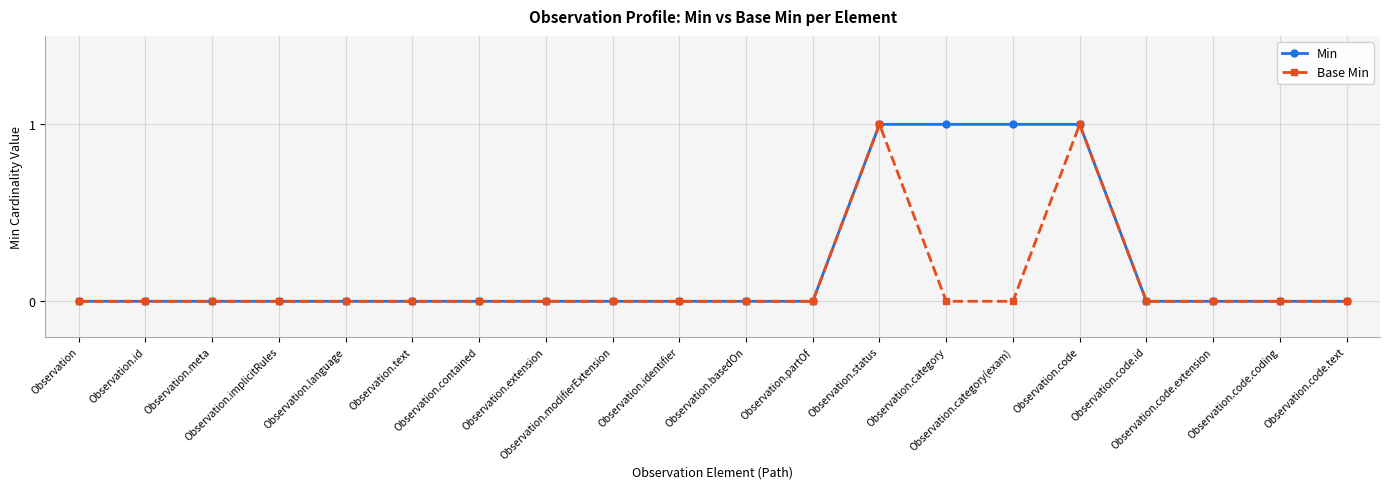

Is it true that Min equals 1 at Observation.meta?

False